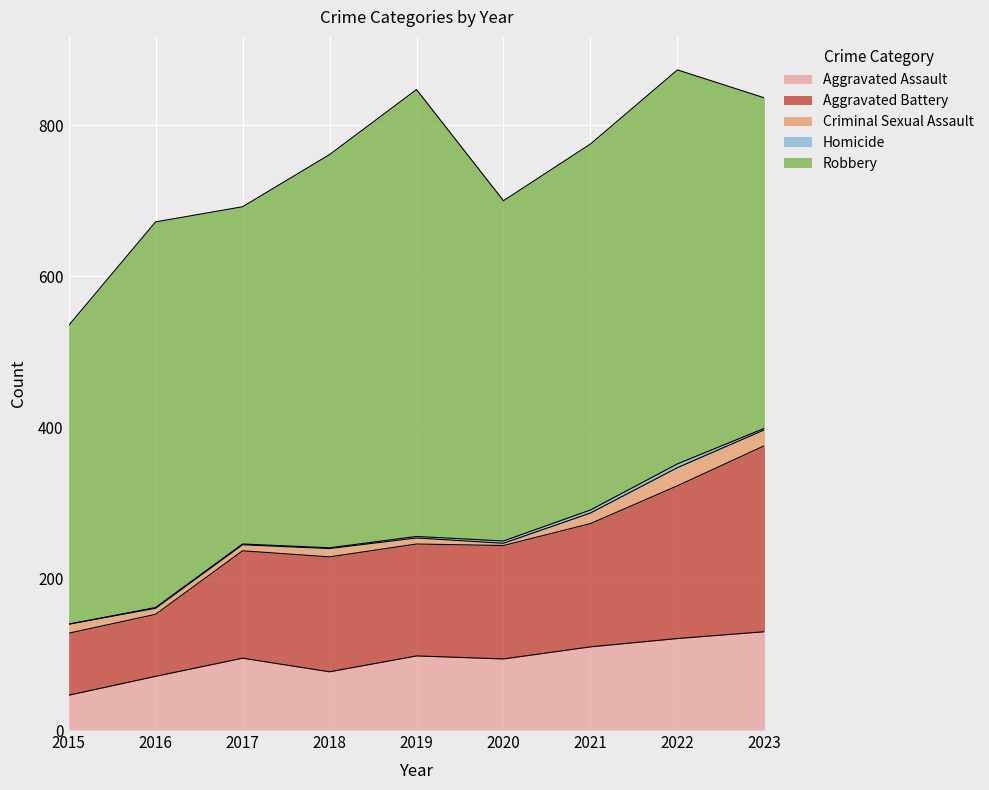

Reading left to right, what are all the values shown in this chart?

Aggravated Assault: 2015=46	2016=71	2017=95	2018=77	2019=98	2020=94	2021=110	2022=121	2023=130
Aggravated Battery: 2015=82	2016=82	2017=142	2018=152	2019=148	2020=150	2021=163	2022=202	2023=246
Criminal Sexual Assault: 2015=12	2016=8	2017=8	2018=11	2019=8	2020=3	2021=14	2022=24	2023=21
Homicide: 2015=0	2016=1	2017=1	2018=1	2019=2	2020=3	2021=4	2022=5	2023=2
Robbery: 2015=395	2016=510	2017=446	2018=520	2019=591	2020=450	2021=484	2022=521	2023=437